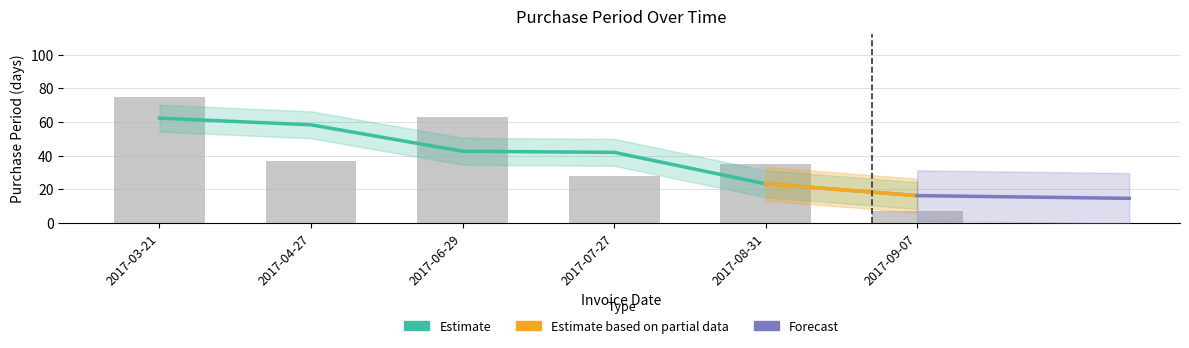

What is the difference between the maximum and minimum values?

68